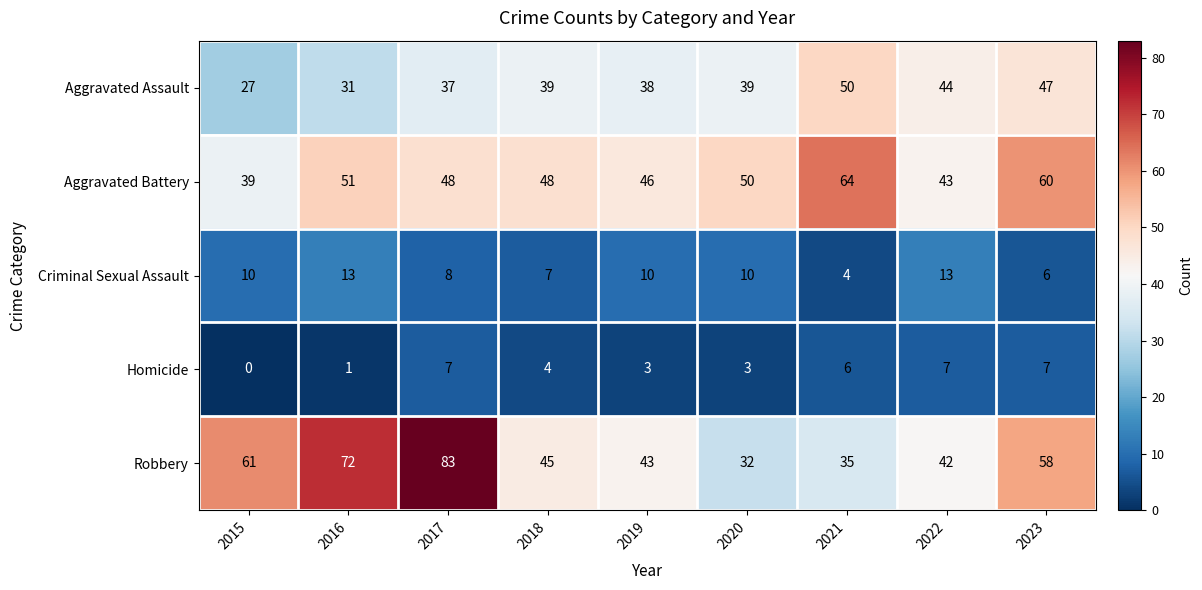

How many distinct data groups are displayed?

5